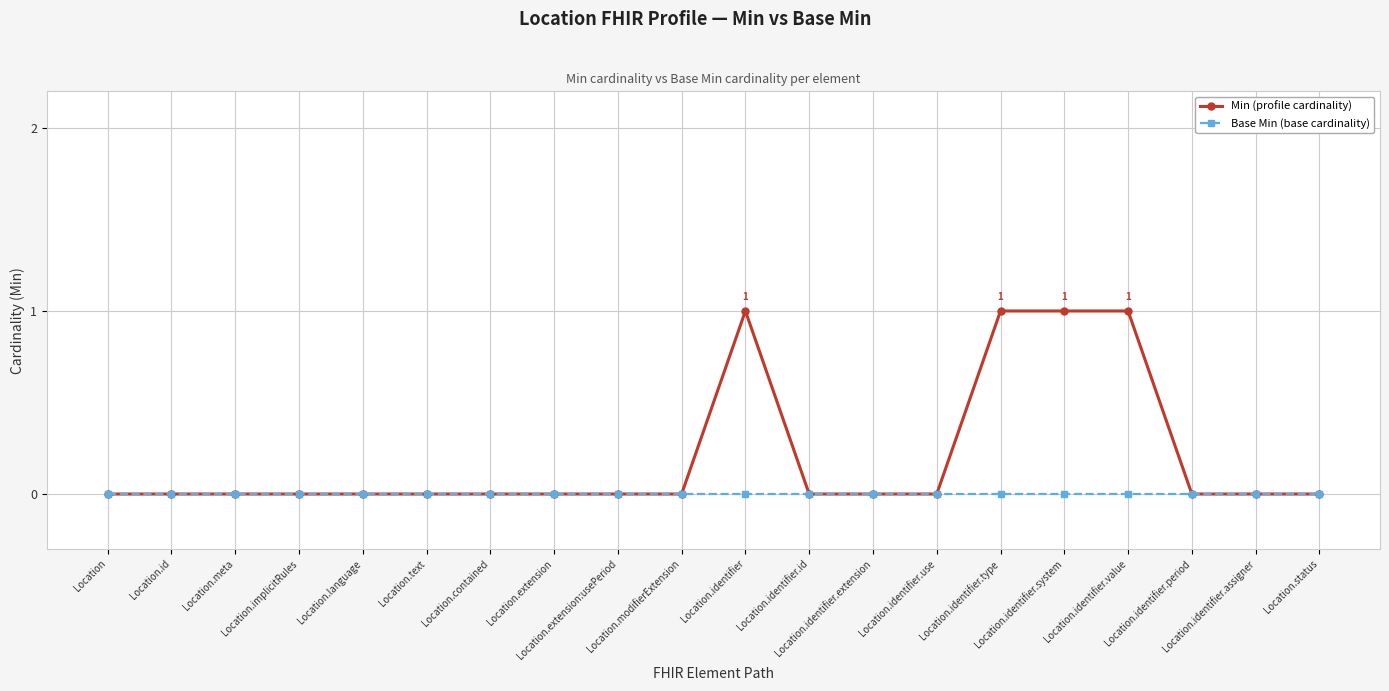

Is it true that Min equals 0 at Location.status?

True